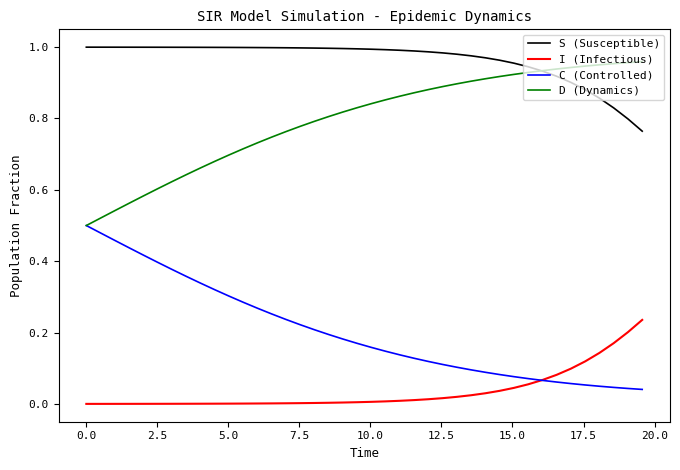

List the series in order of their overall mean, lowest first.

I (Infectious), C (Controlled), D (Dynamics), S (Susceptible)